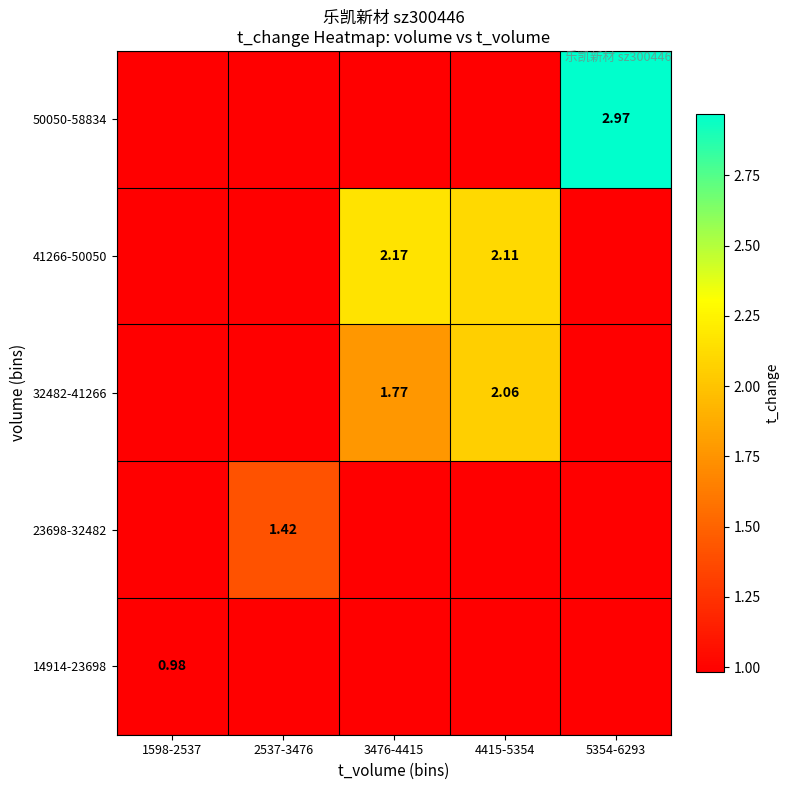

Is the value of 23698-32482 at 2537-3476 greater than the value of 50050-58834 at 5354-6293?

No